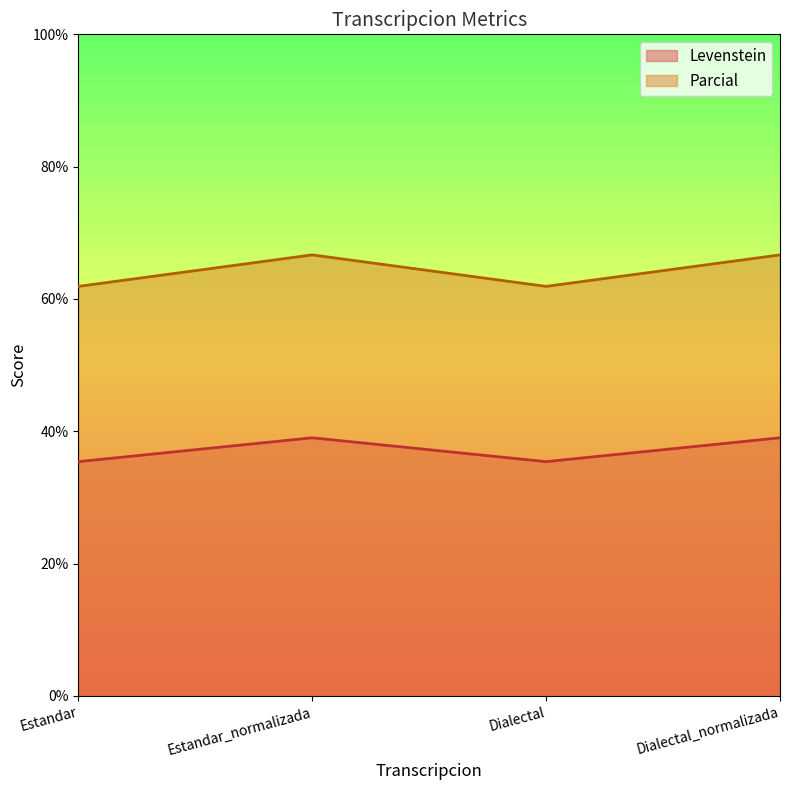

Reading right to left, transcribe all the data shown in this chart.

Levenstein: 39.0	35.4	39.0	35.4
Parcial: 66.7	61.9	66.7	61.9